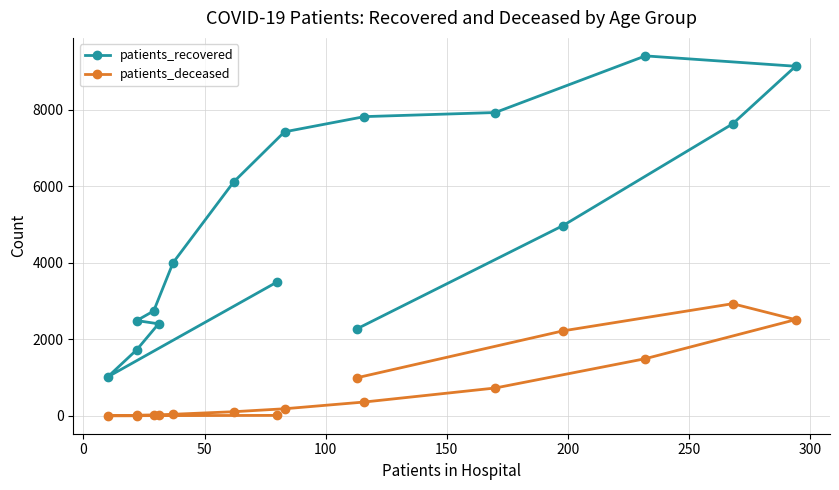

The value of patients_recovered at 15 is 791. True or false?

False